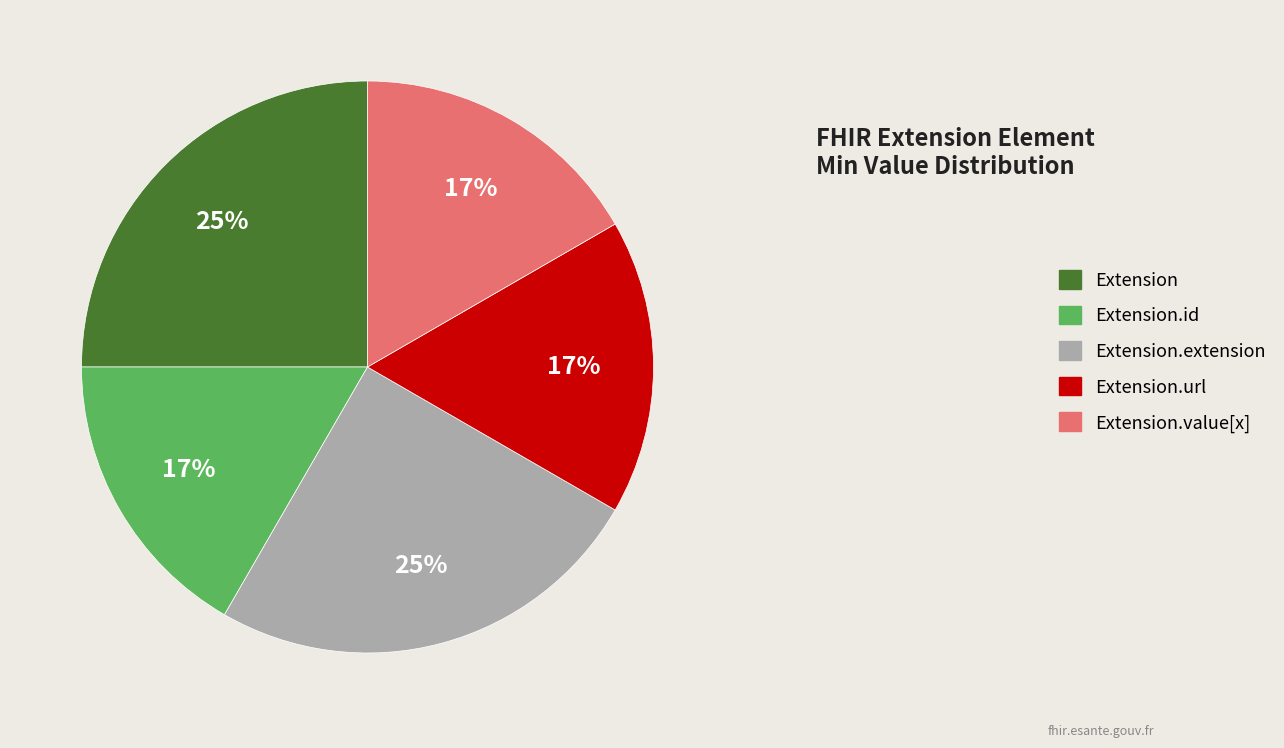

Combined, do Extension and Extension.url account for over 50%?

No